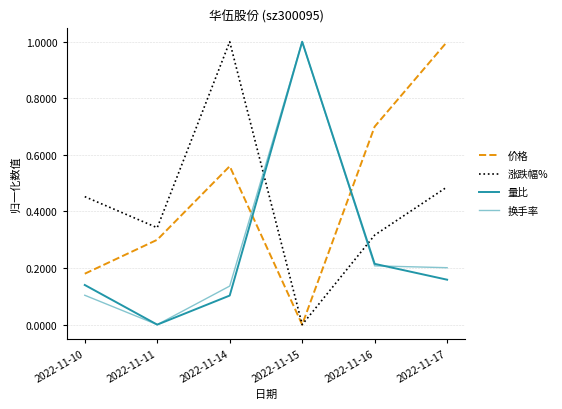

How many lines are shown in the chart?

4